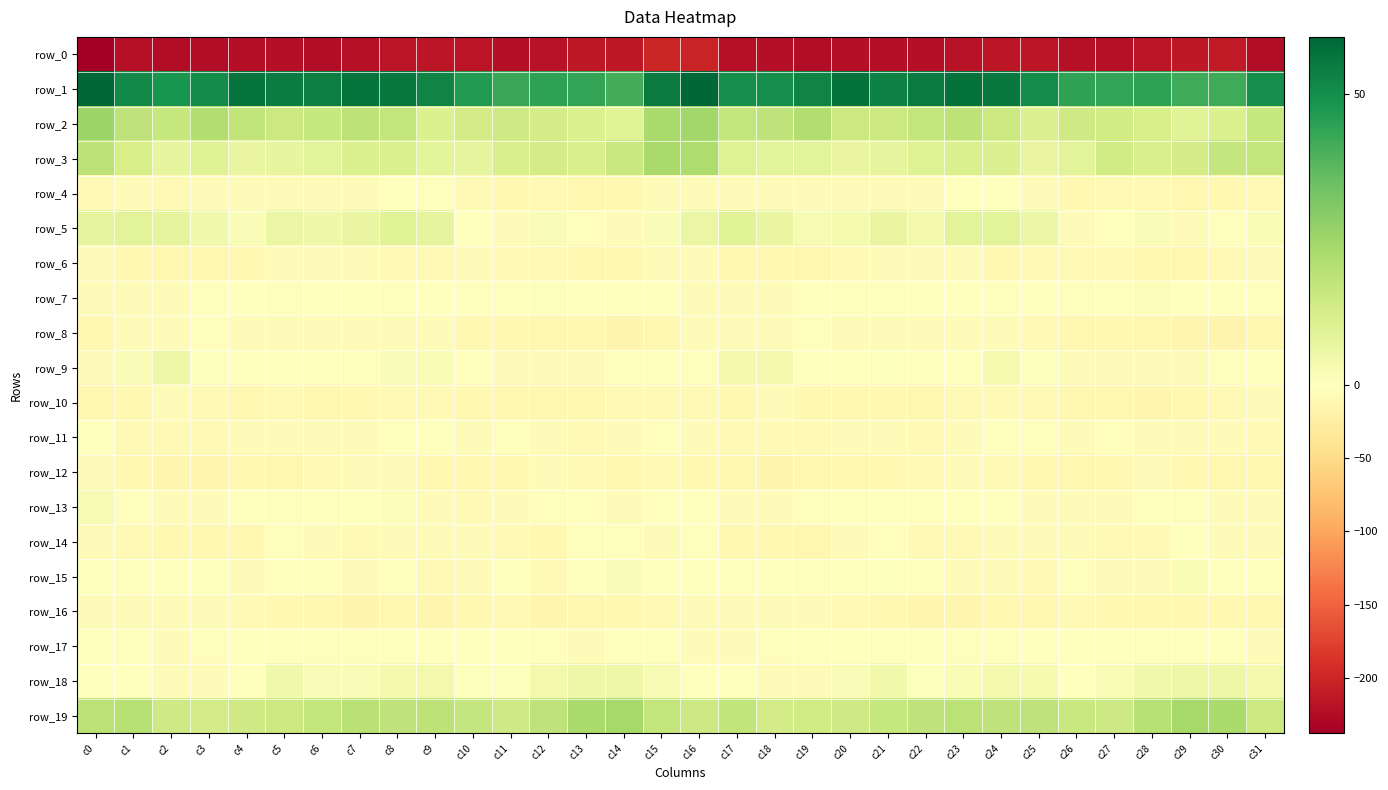

The value of row_2 at c24 is 22.8. True or false?

False